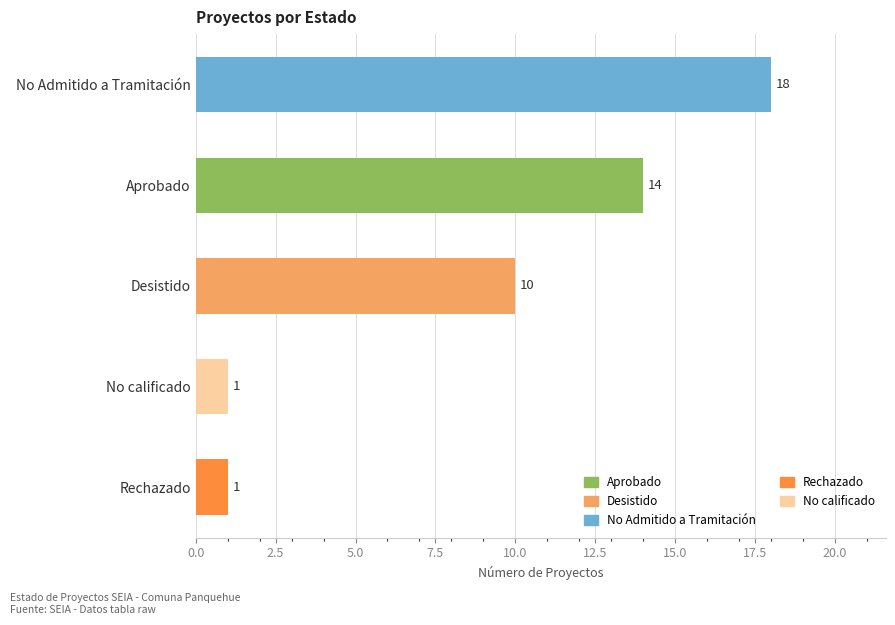

What position from the right is No calificado?

1